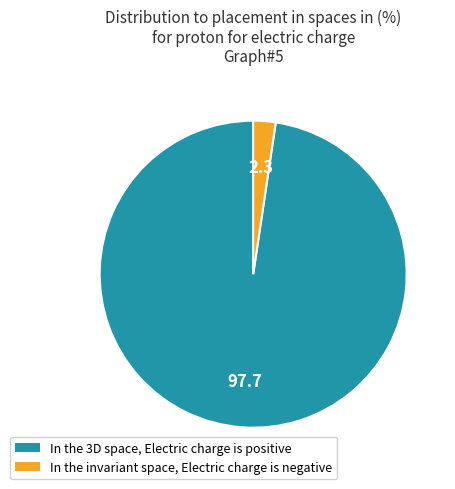

Count the number of slices in the pie.

2